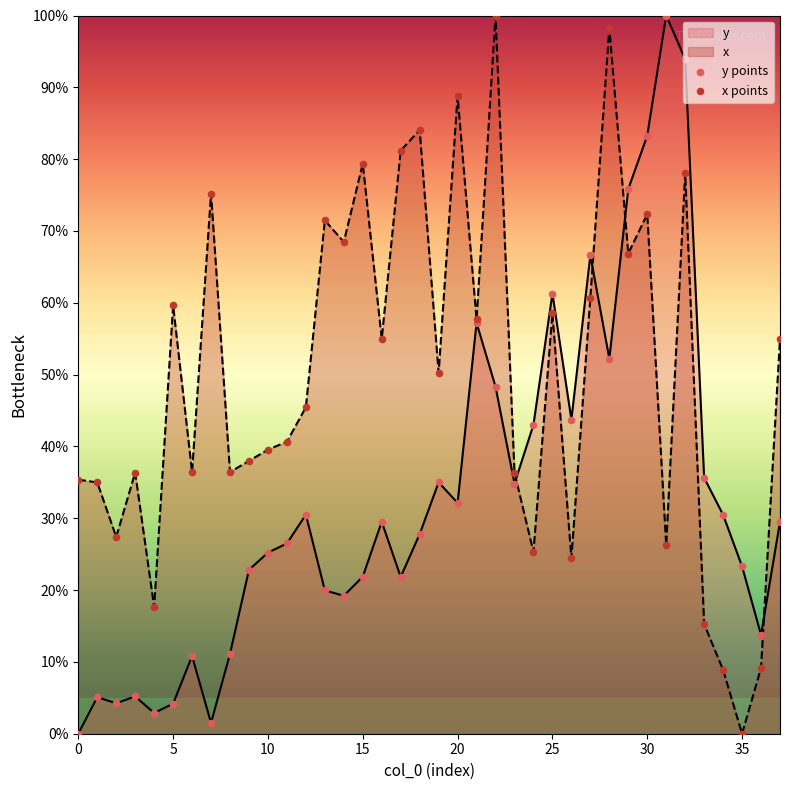

Which series contains the highest Y value?

y points